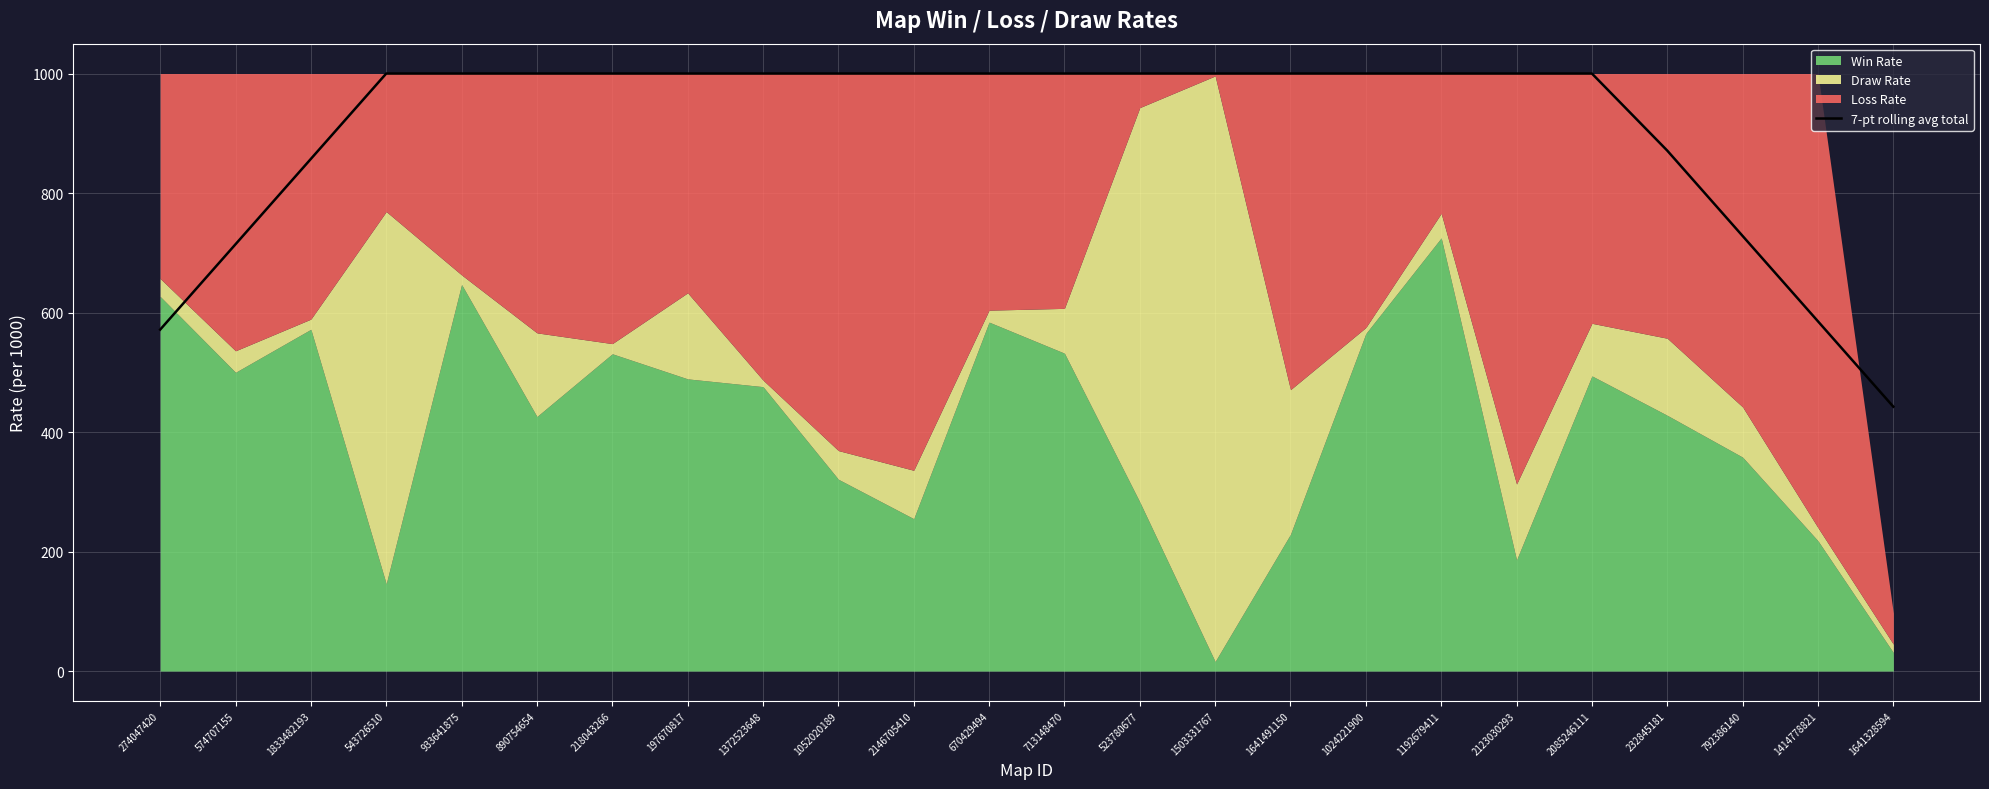

What is the minimum value for 7-pt rolling avg total?

442.4